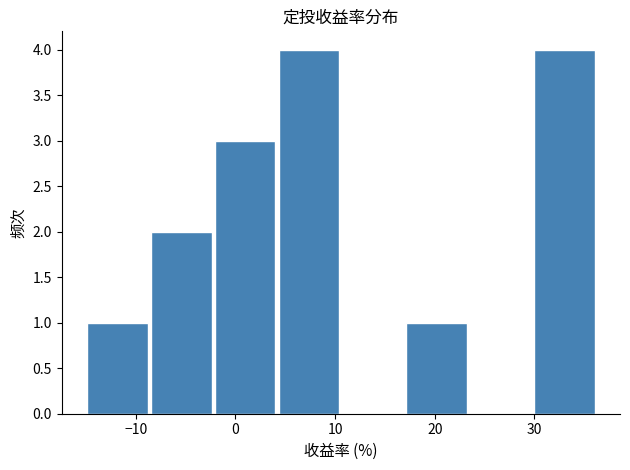

Reading left to right, transcribe this chart: for each bar, give the range it covers on the x-axis and its height. Neither the bar edges nor the heights are printed on the chart, so give them approximately, as read against the axes.

-15 to -9: 1
-9 to -2: 2
-2 to 4: 3
4 to 11: 4
11 to 17: 0
17 to 23: 1
23 to 30: 0
30 to 36: 4